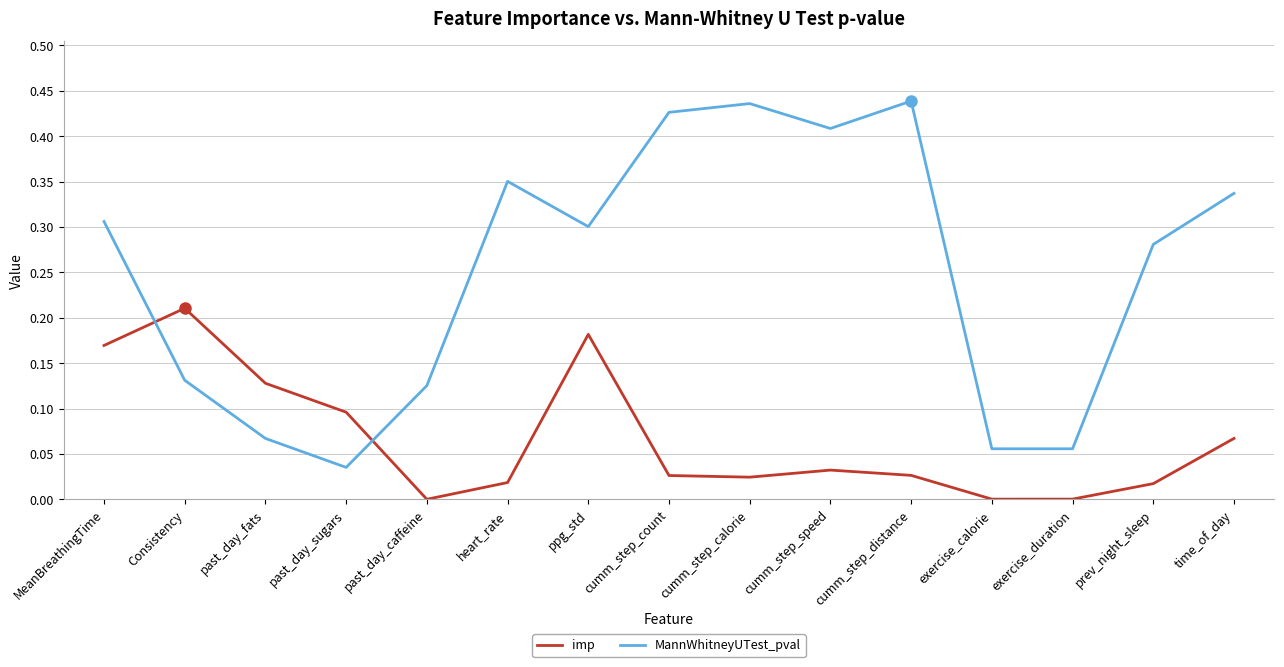

What position from the right is heart_rate?

10